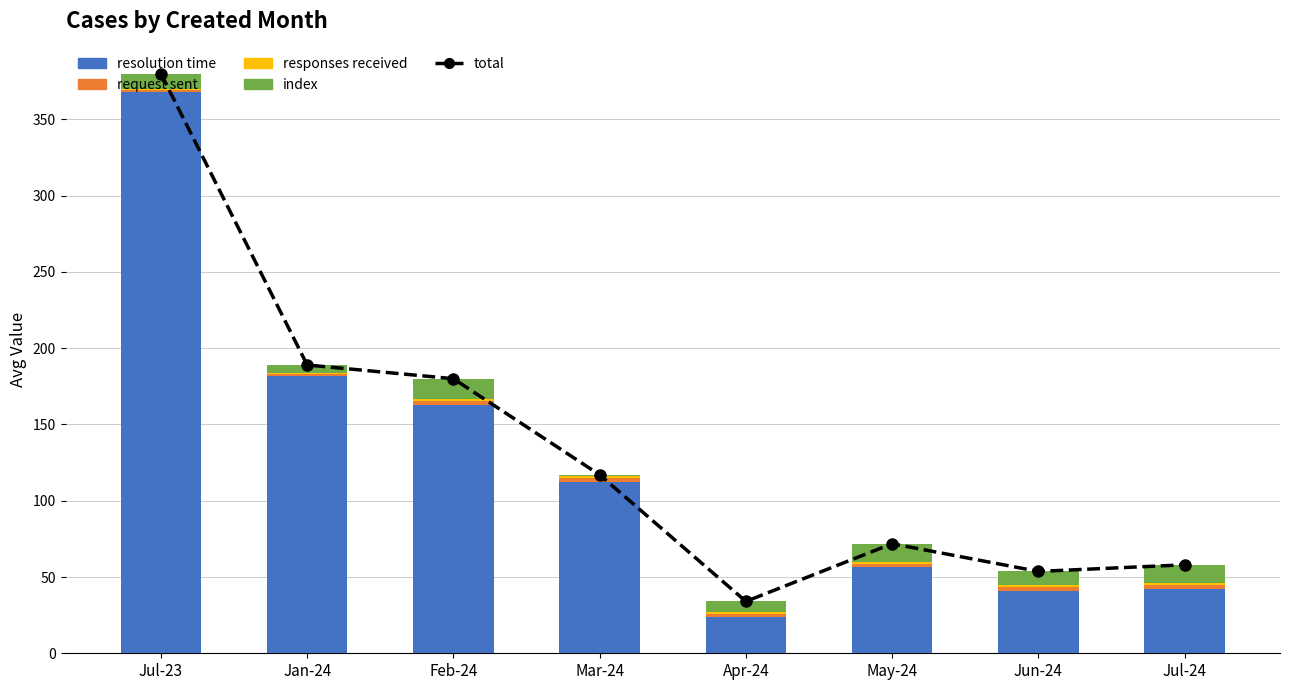

Reading left to right, extract all data points from this chart.

total: 380.0	189.0	180.0	117.0	34.0	71.8	53.7	58.0
resolution time: 368.0	182.0	162.5	112.0	24.0	56.3	40.8	42.1
request sent: 1.0	1.0	3.0	3.0	2.0	2.5	2.8	2.9
responses received: 1.0	1.0	1.5	1.0	1.0	1.3	1.0	1.1
index: 10.0	5.0	13.0	1.0	7.0	11.7	9.0	11.9